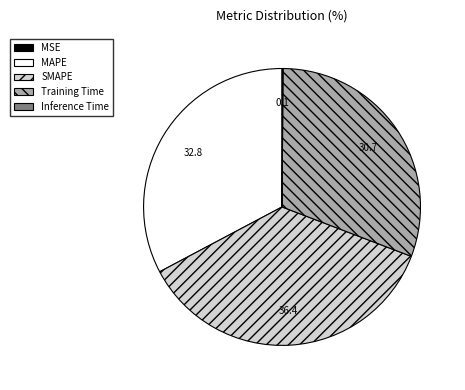

True or false: MAPE accounts for 33% of the total.

True